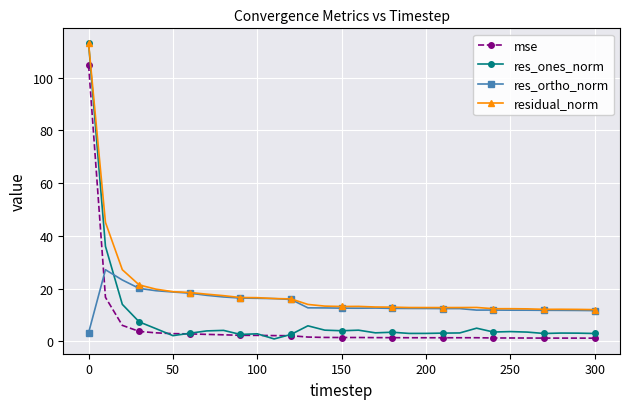

Which series has the largest range (max minus min)?

res_ones_norm